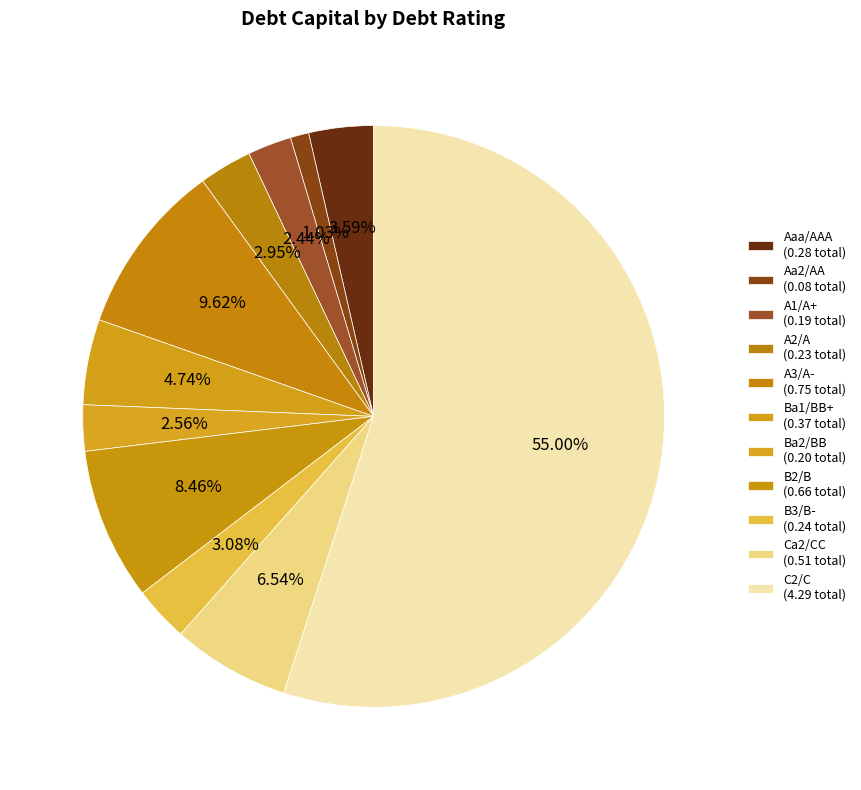

Count the number of slices in the pie.

11